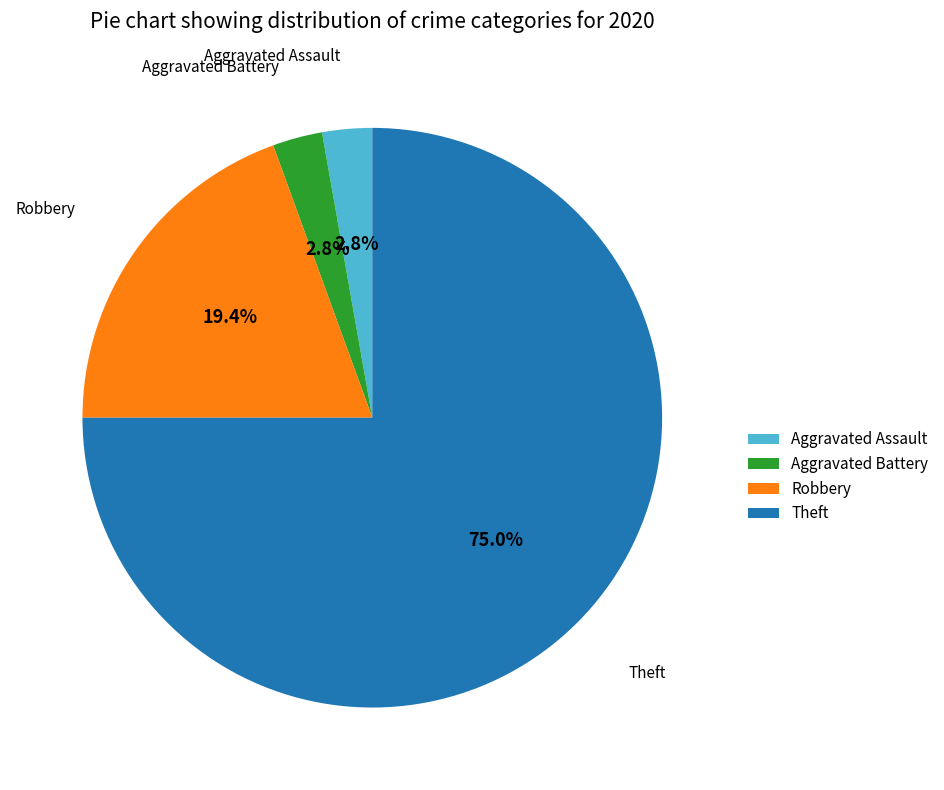

How many segments does this pie chart have?

4